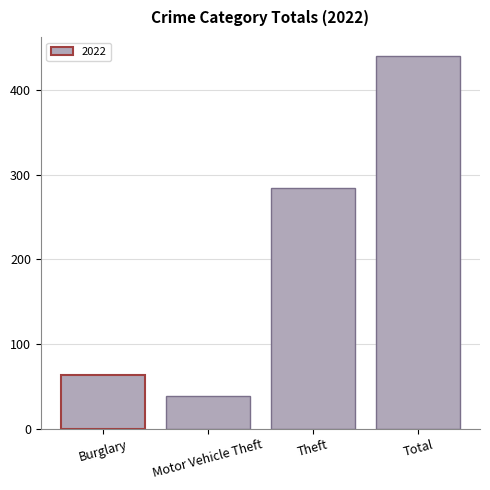

The chart shows a value of 39 at Motor Vehicle Theft. True or false?

True